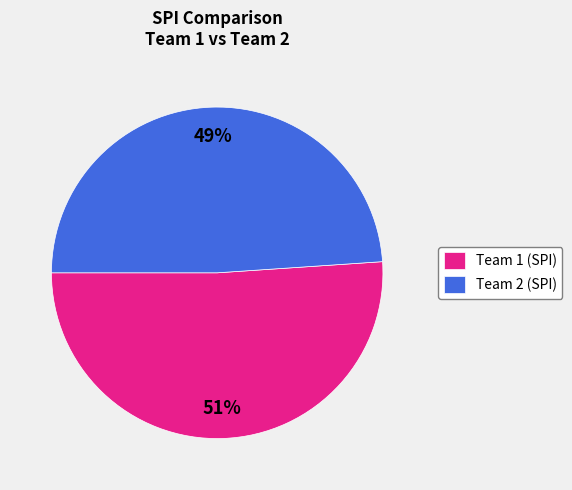

How many segments does this pie chart have?

2